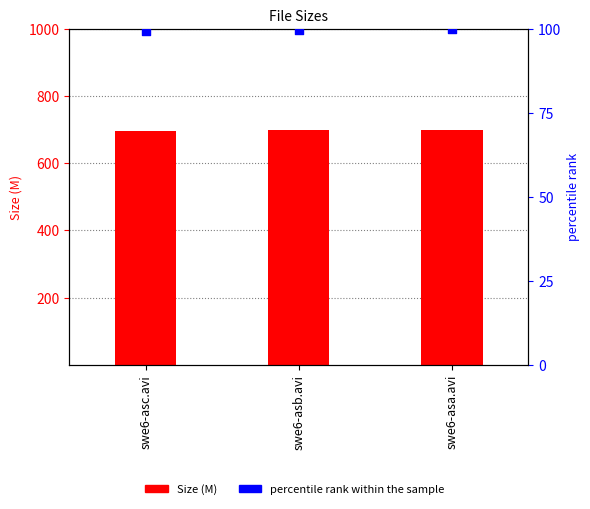

What are all the series names shown in the legend?

Size, percentile rank within the sample